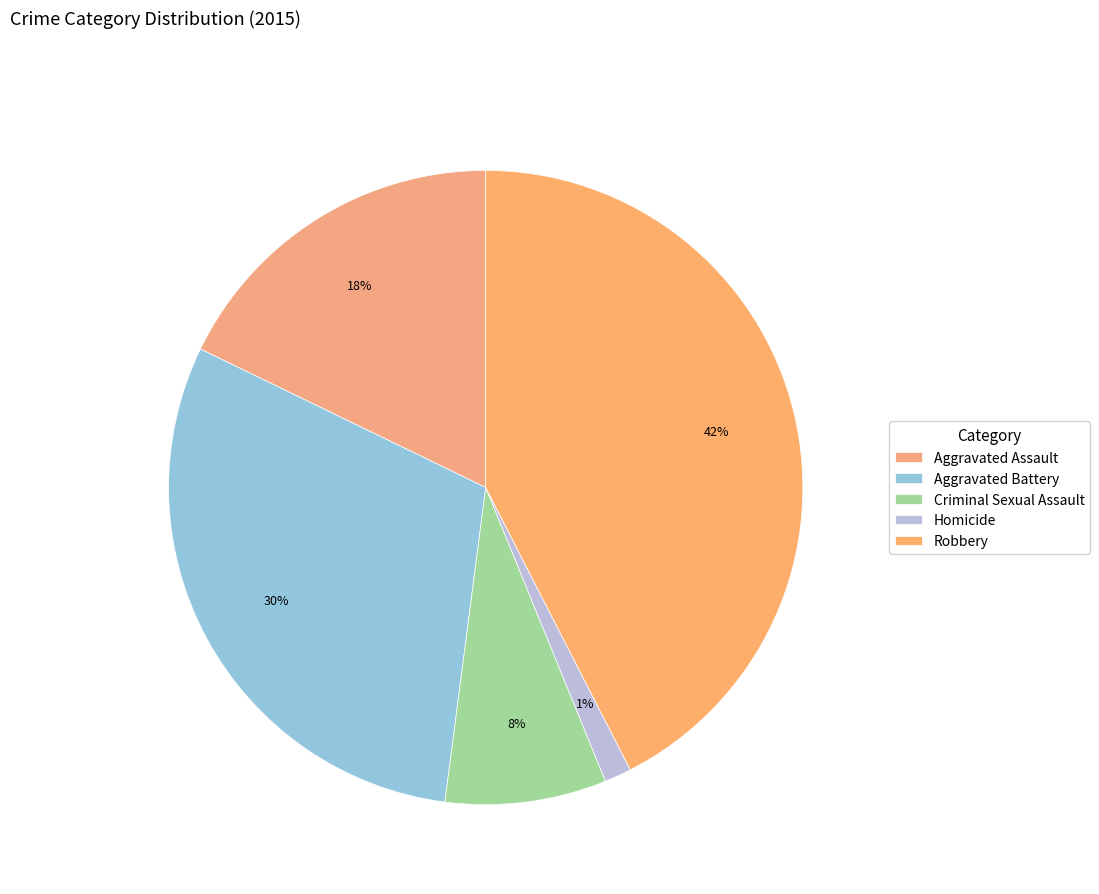

Which slice is the smallest?

Homicide